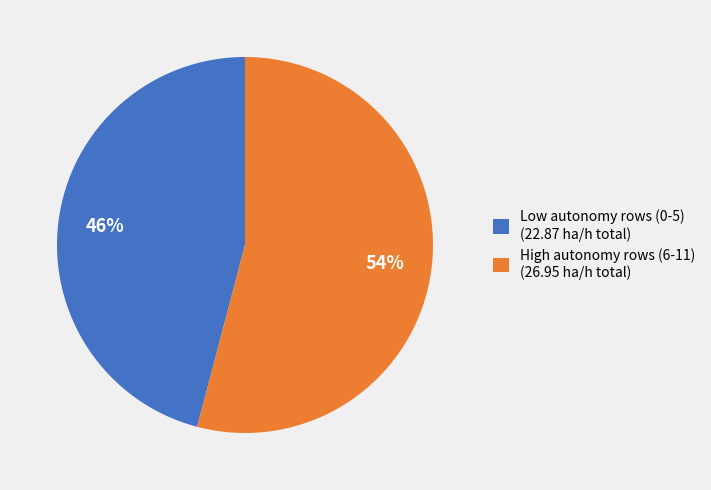

Between High autonomy rows (6-11) (26.95 ha/h total) and Low autonomy rows (0-5) (22.87 ha/h total), which is larger?

High autonomy rows (6-11) (26.95 ha/h total)